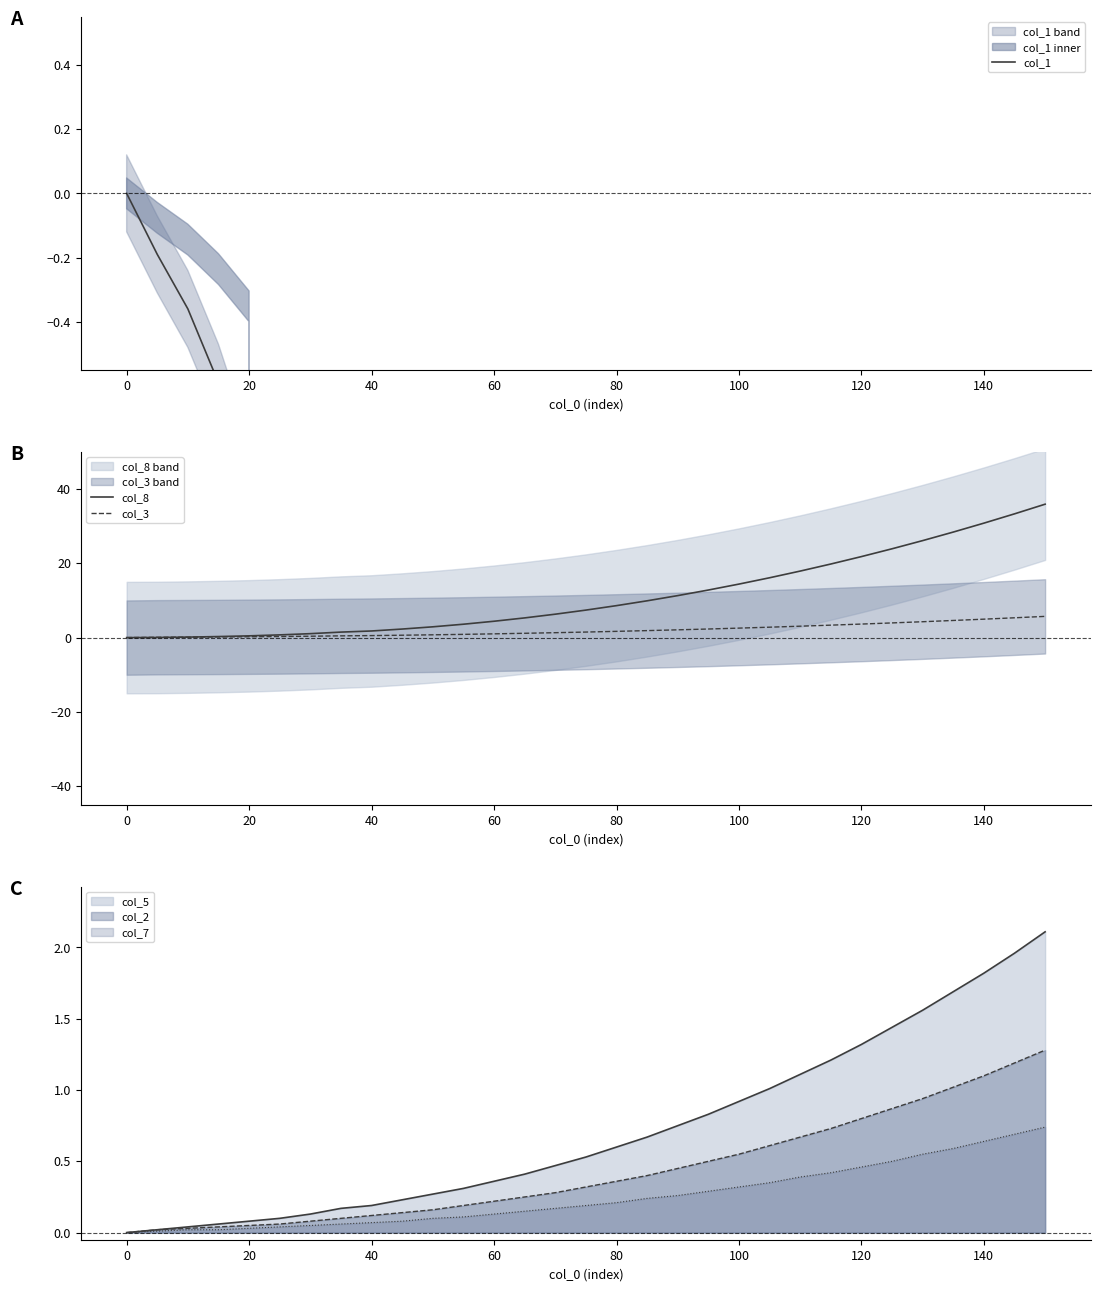

What is the maximum value for col_5?

2.1